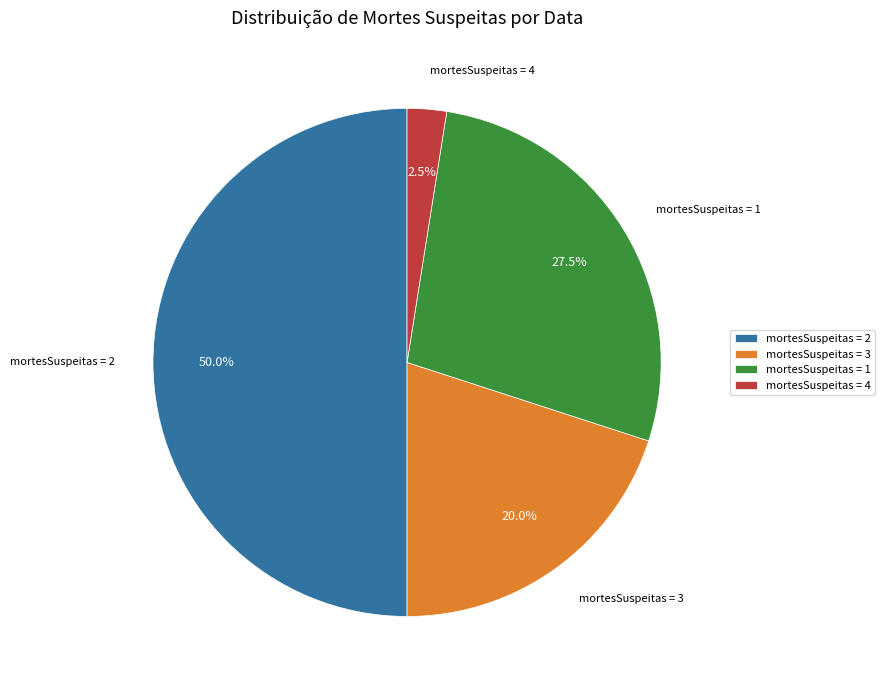

How many segments does this pie chart have?

4